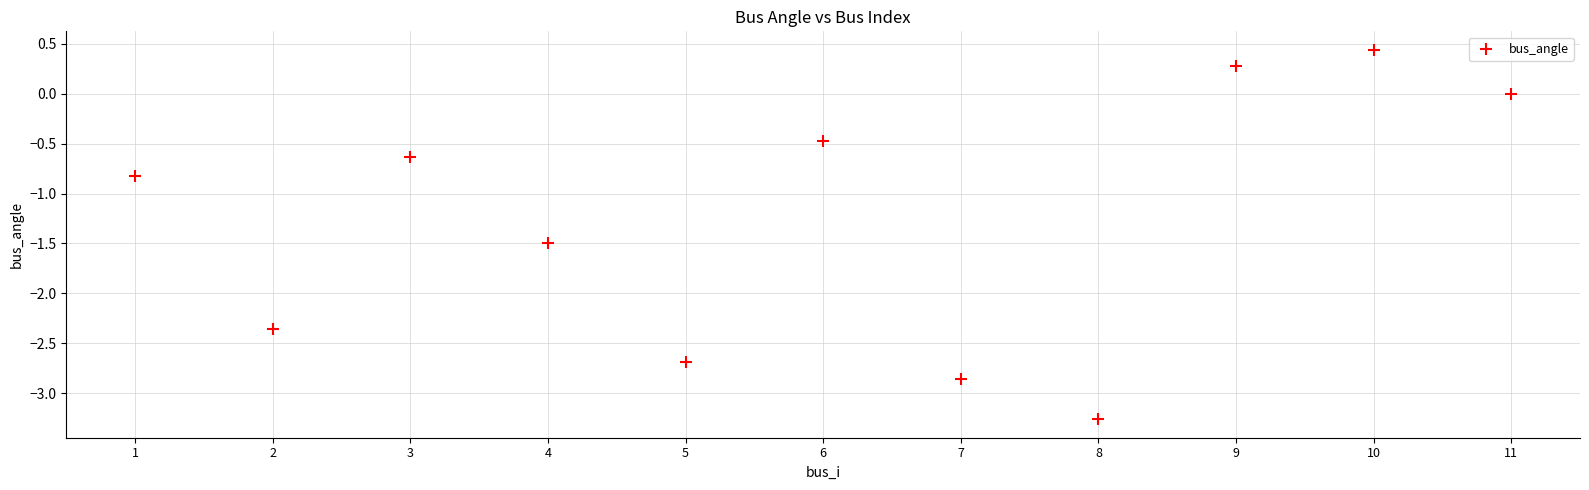

What Y value in the scatter plot is closest to -1?

-0.8